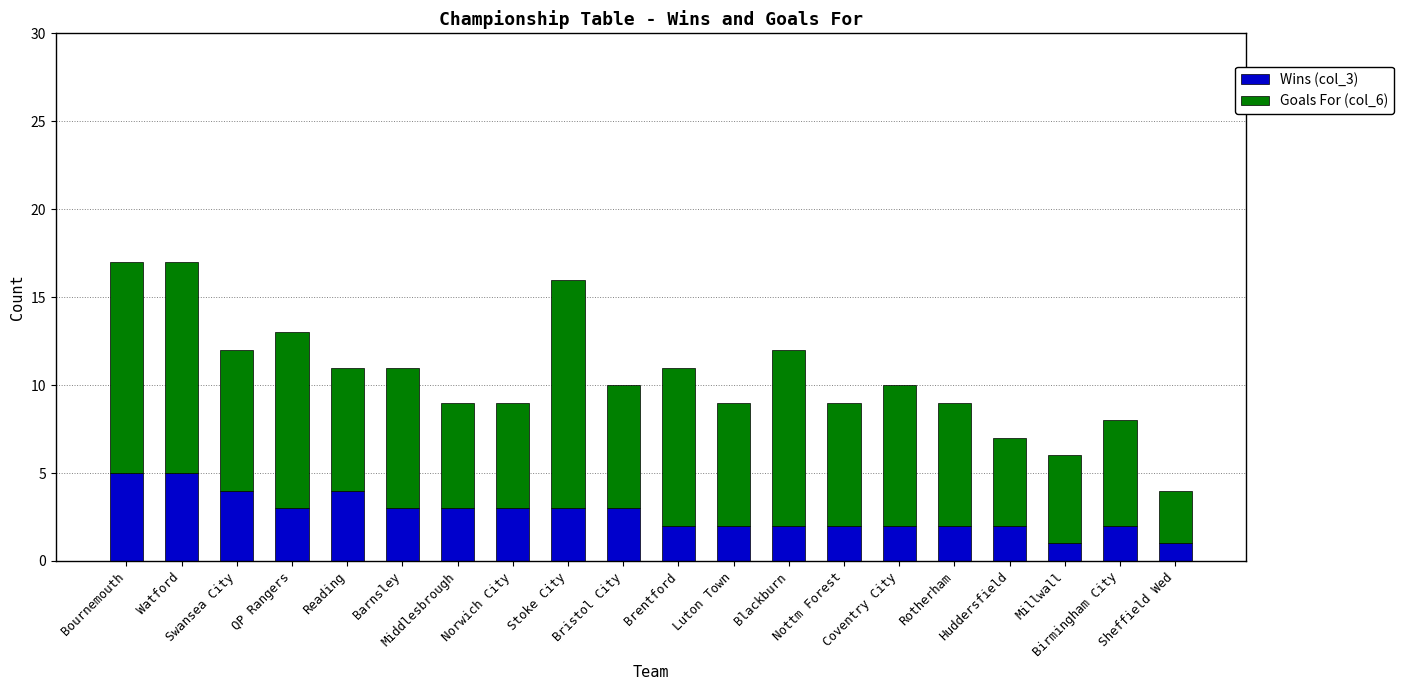

At which label does Wins (col_3) reach its minimum?

Millwall